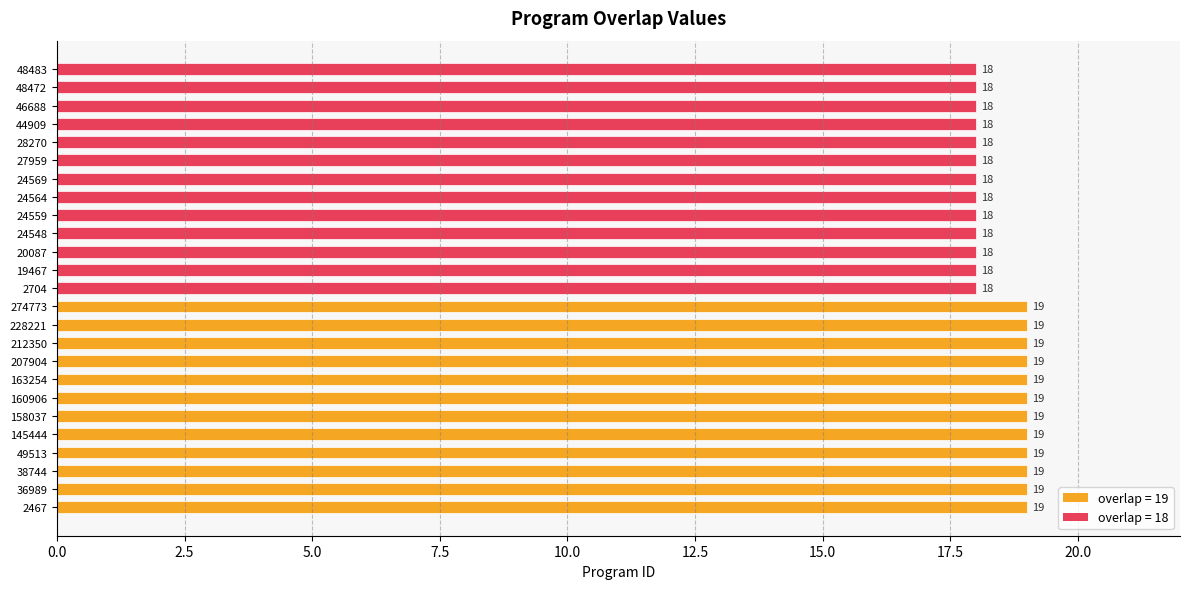

Approximately how many times larger is the value at 228221 compared to 274773?

1.0